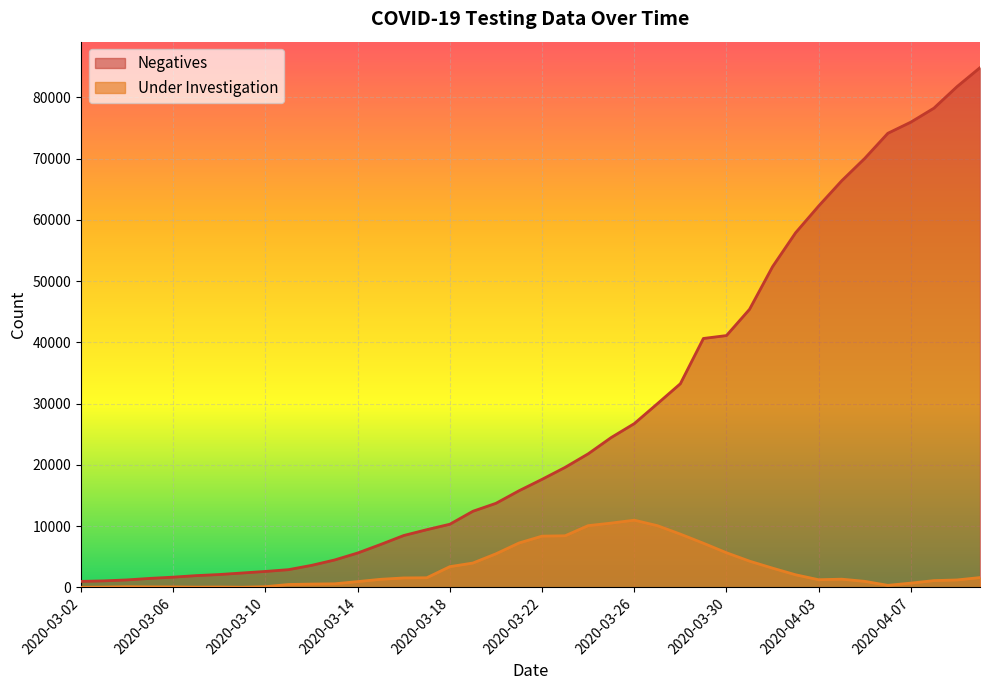

Does the chart display data point markers on the line(s)?

No